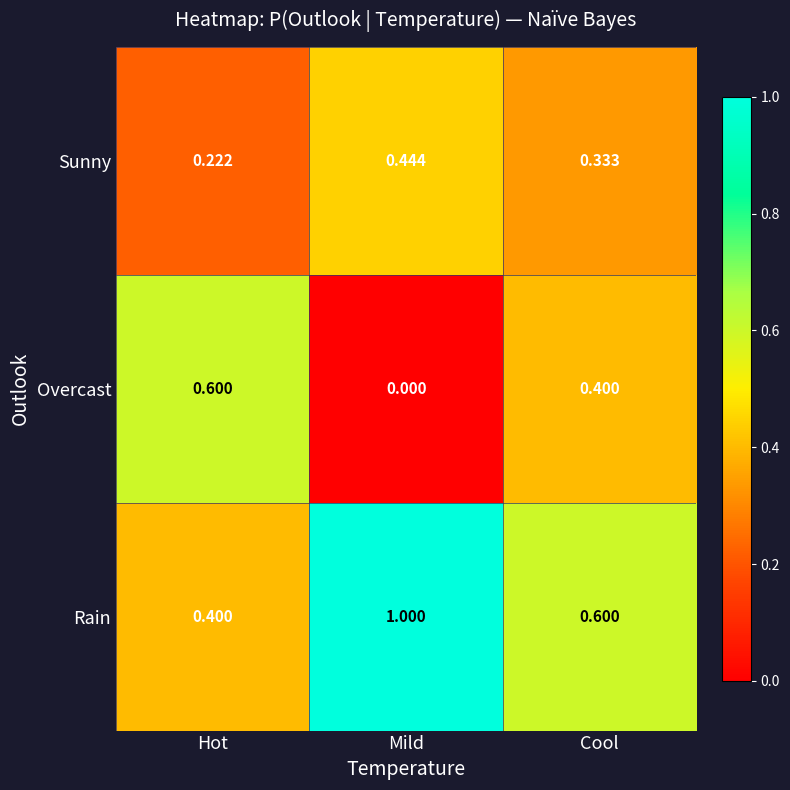

Which category has the lowest value in the Rain series?

Hot